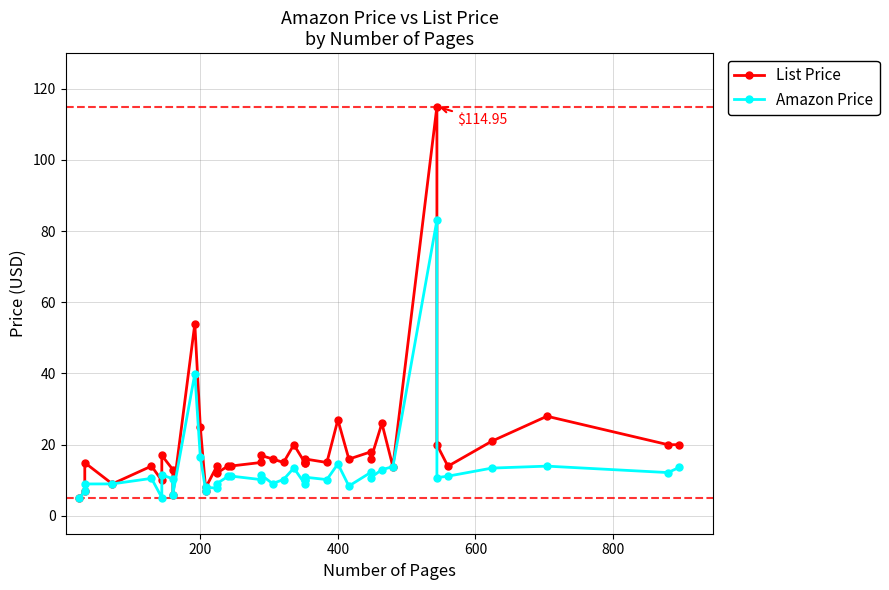

True or false: Amazon Price and List Price cross at least once.

False